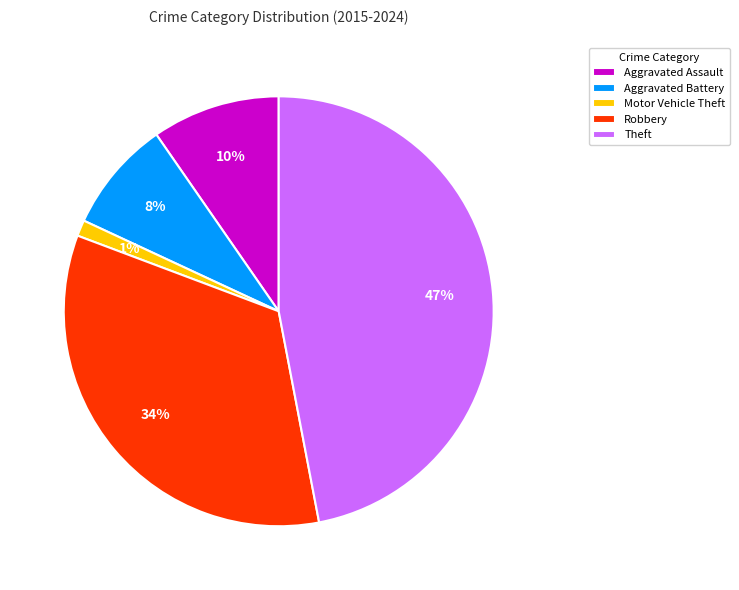

Is the sum of Motor Vehicle Theft and Theft greater than half?

No